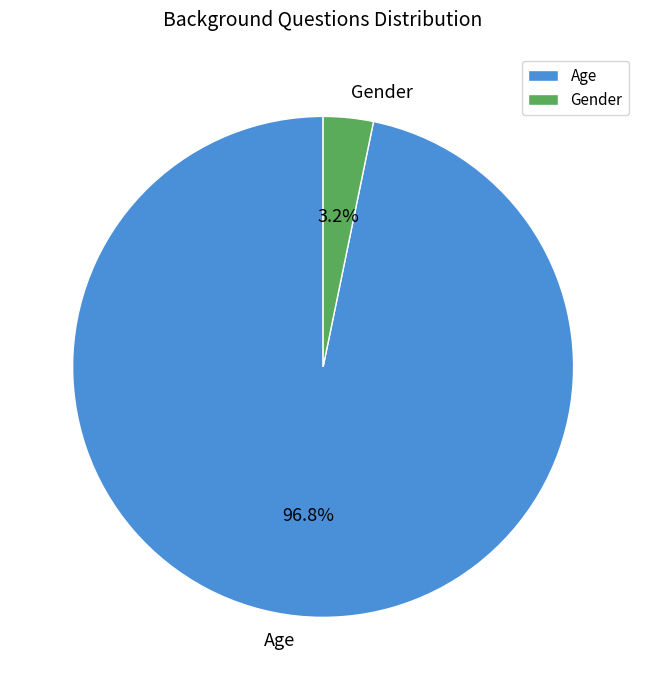

How many slices are in this pie chart?

2